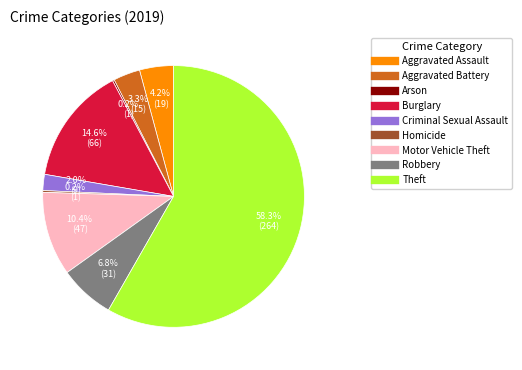

To the nearest percent, what percentage of the pie is Aggravated Assault?

4%